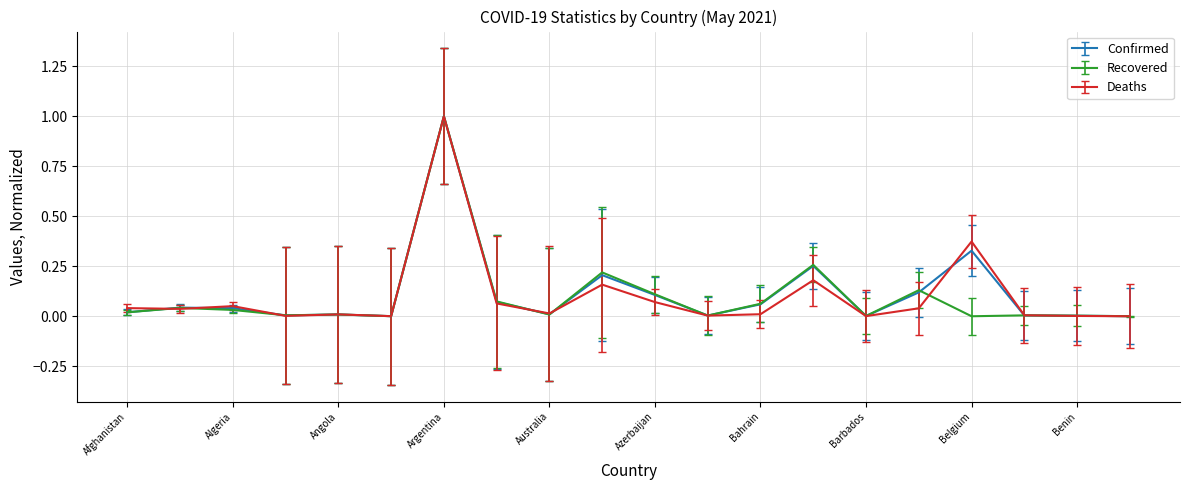

How many categories are shown in the chart?

20